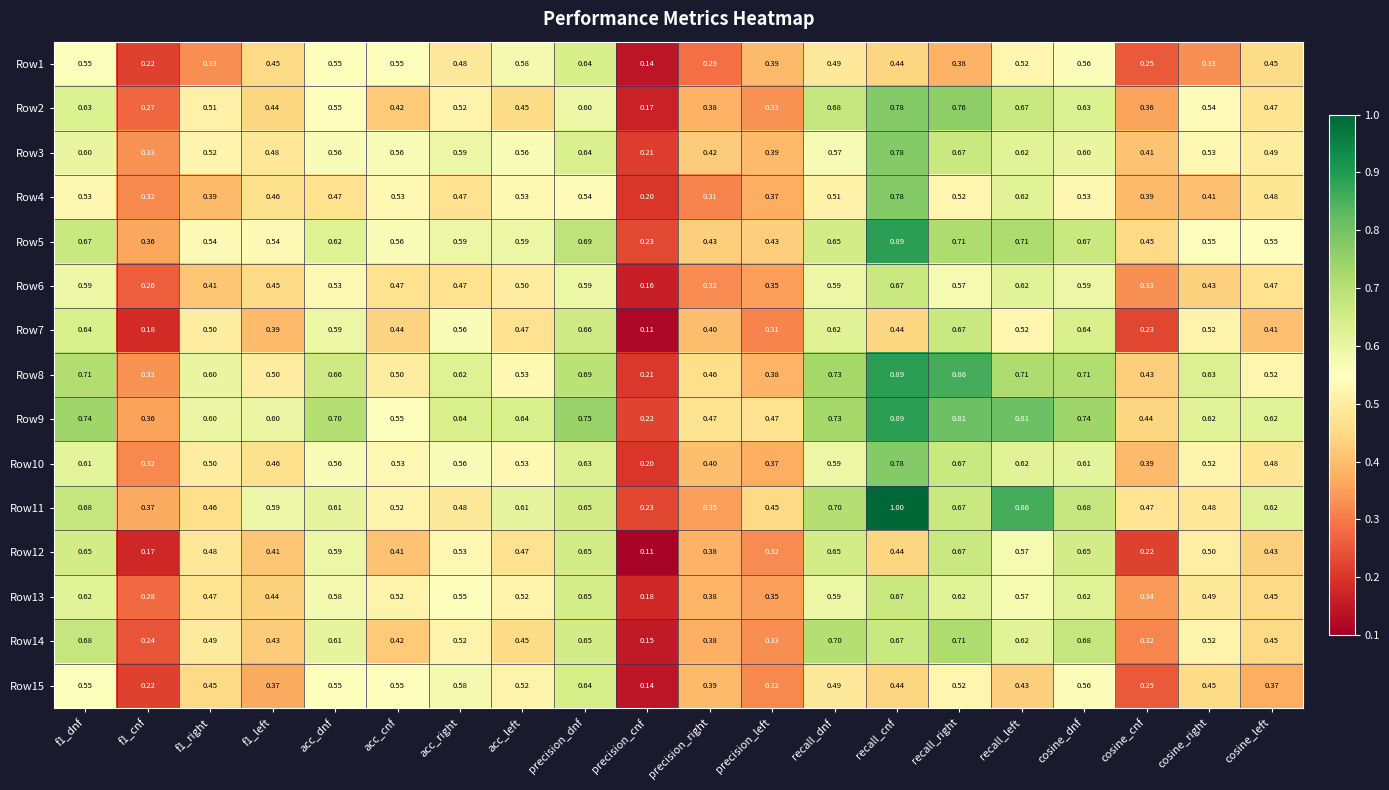

At which category is the sum across all series the highest?

recall_cnf